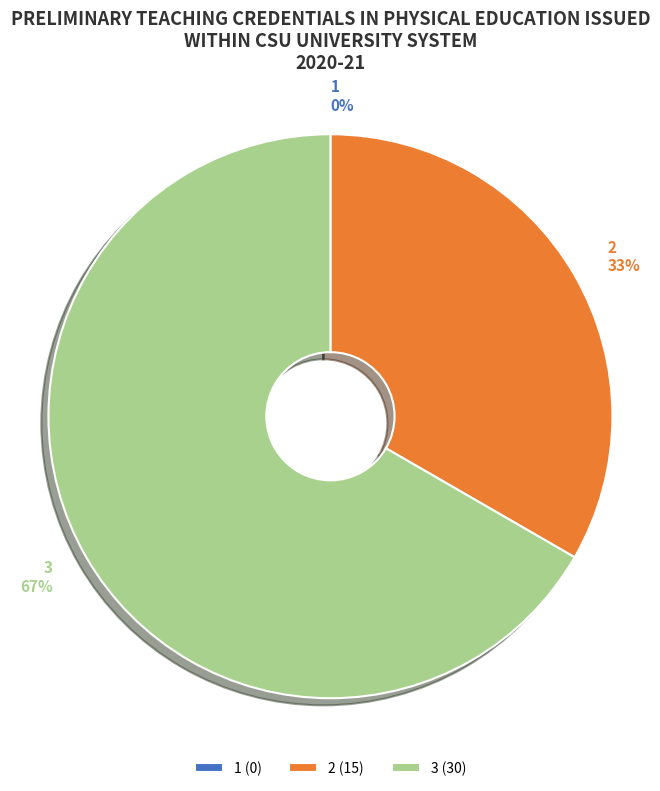

Which has a higher value, 2 or 3?

3